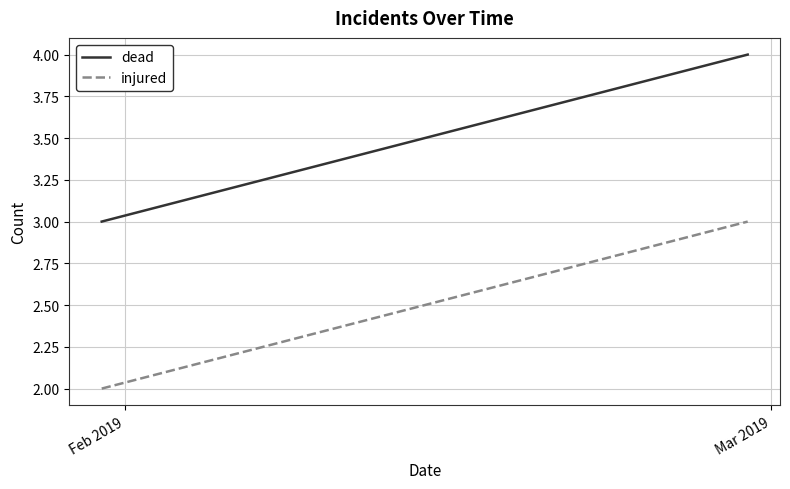

What is the difference between the highest and lowest values at Feb 2019?

1